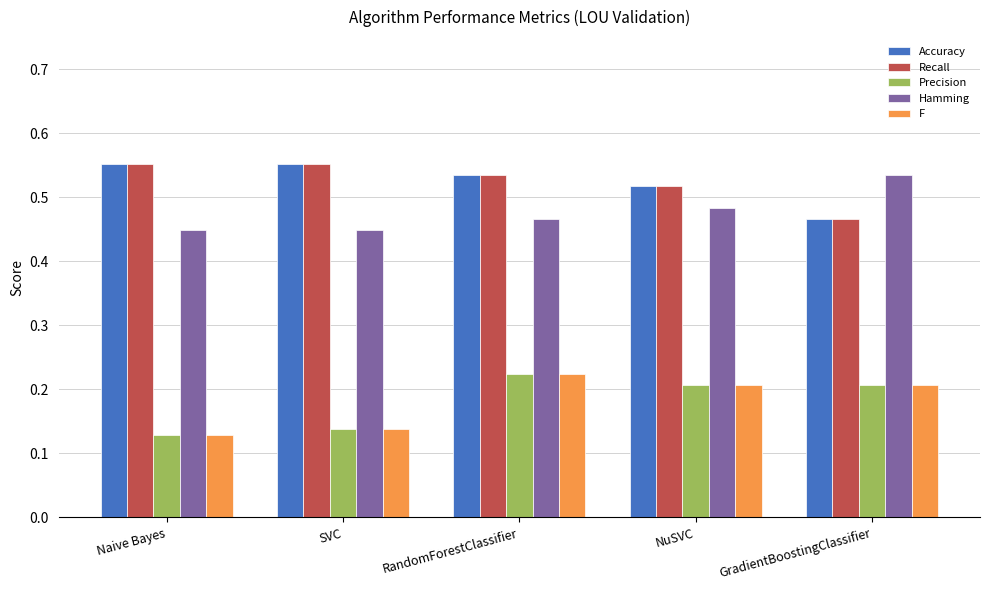

What is the sum of the Recall values at SVC and NuSVC?

1.1